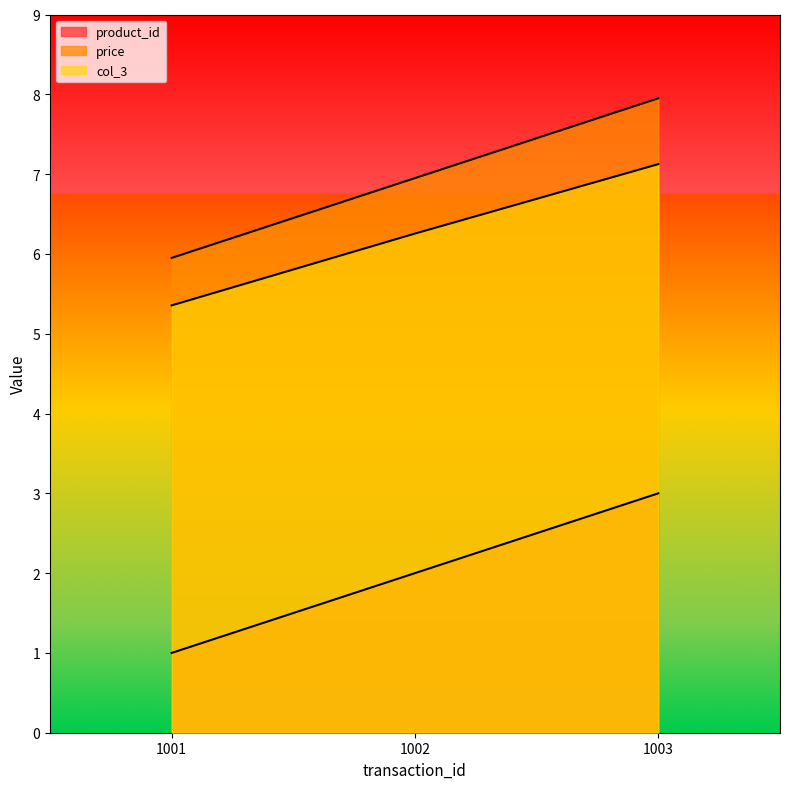

How many lines are shown in the chart?

3